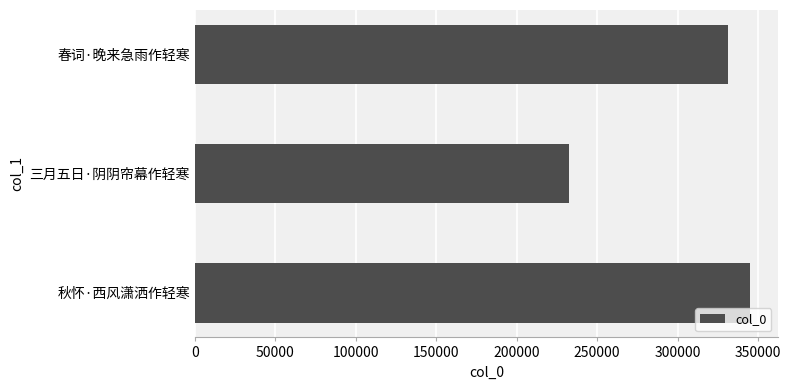

Reading bottom to top, transcribe all the data shown in this chart.

秋怀·西风潇洒作轻寒=344981	三月五日·阴阴帘幕作轻寒=232328	春词·晚来急雨作轻寒=331490